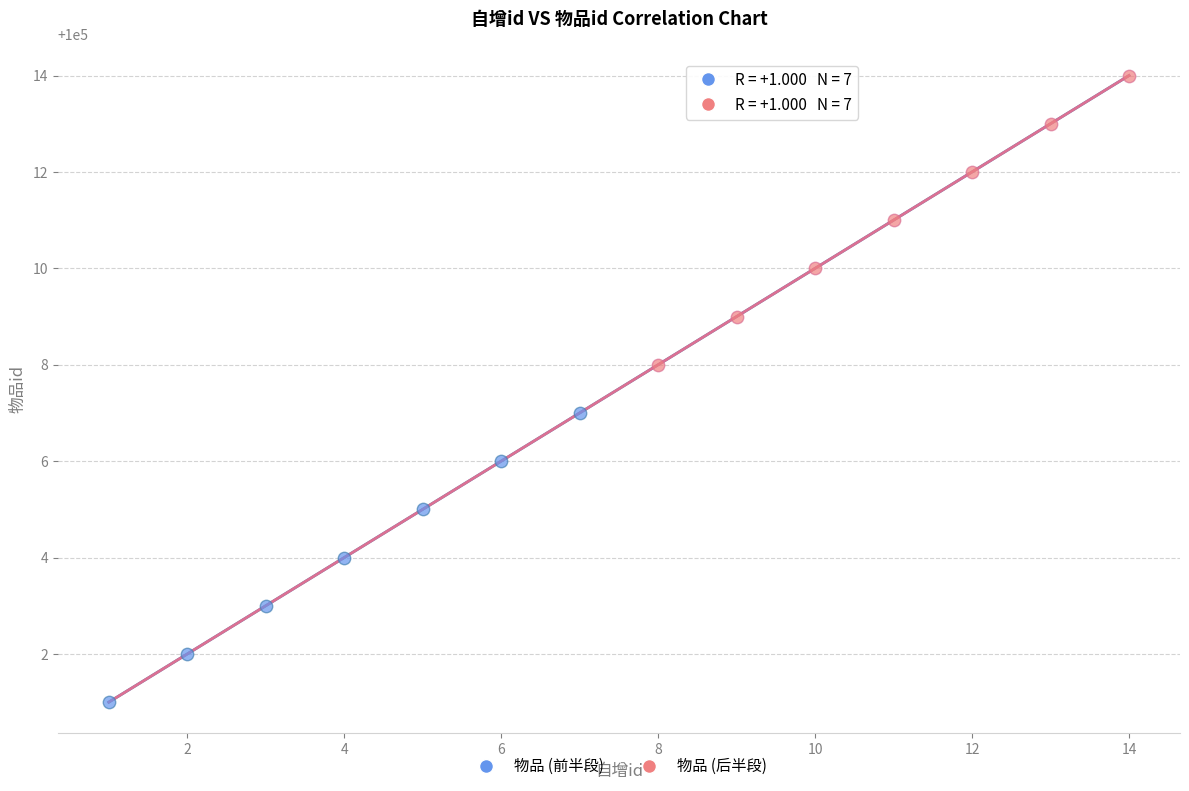

Which series contains the lowest Y value?

物品 (前半段)